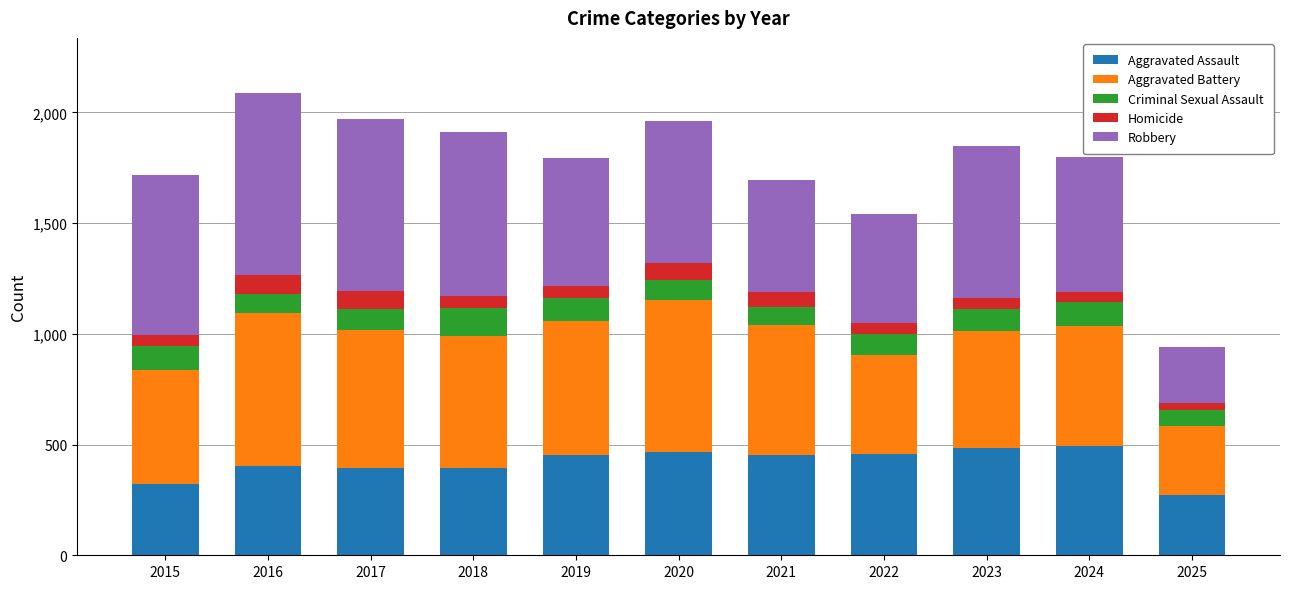

What is the average value of the Aggravated Assault series?

417